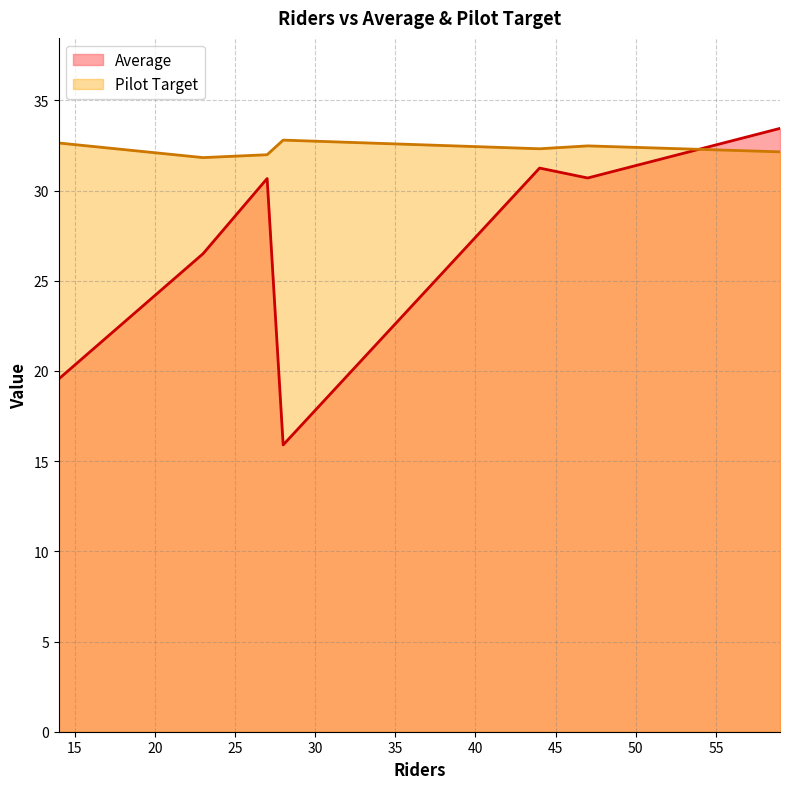

How many lines are shown in the chart?

2